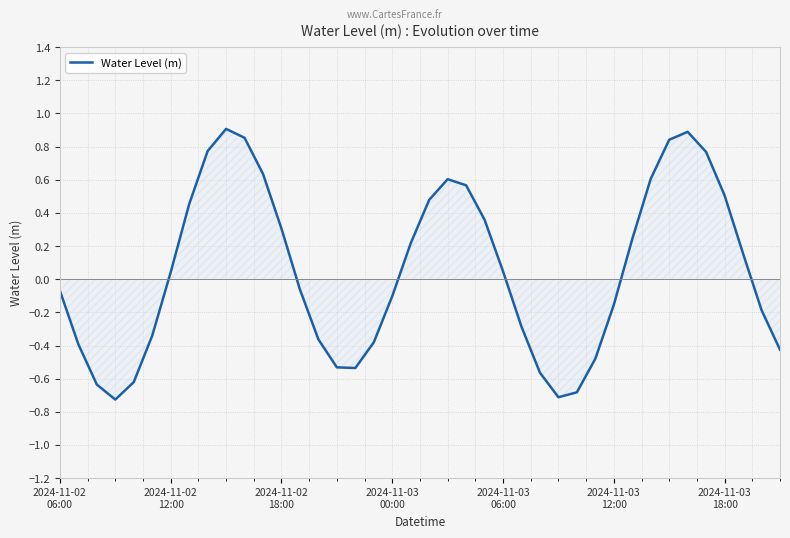

What is the difference between the maximum and minimum values?

1.6